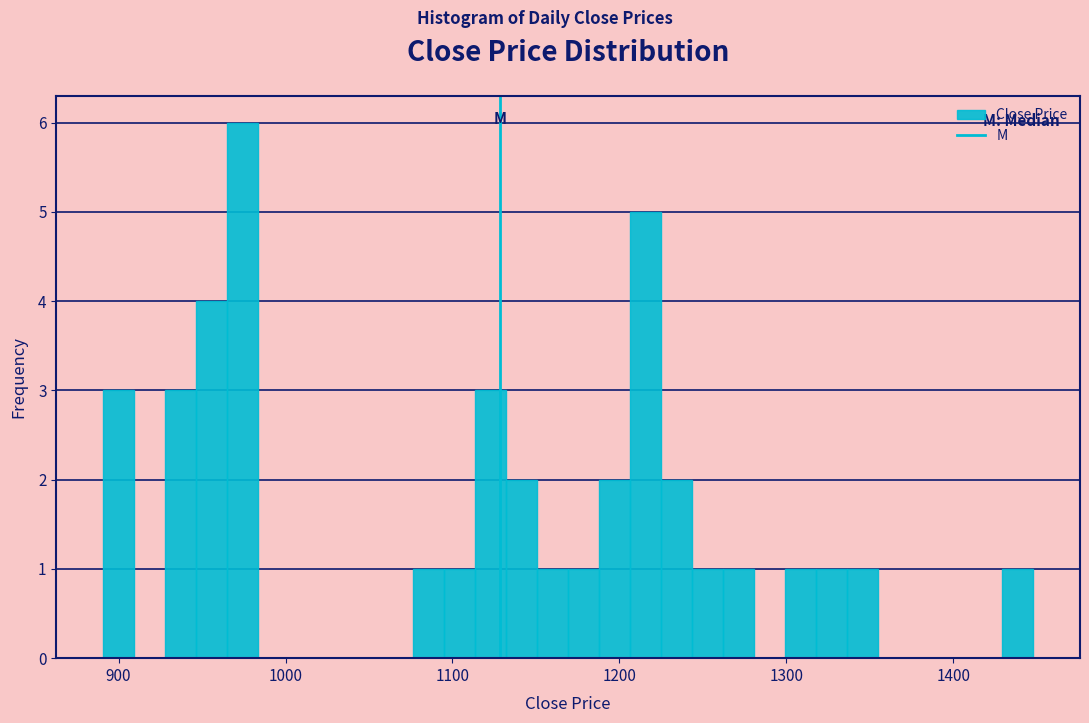

Read against the x-axis, roughly where is the centre of the tallest bar?

970